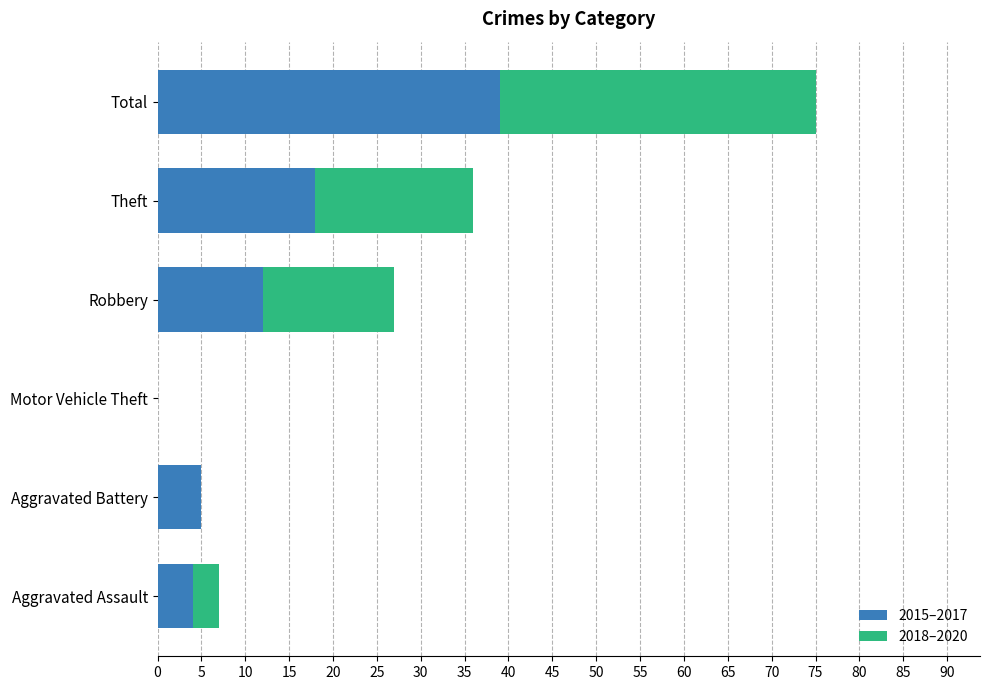

True or false: 2015–2017 has a value of 39 at Total.

True